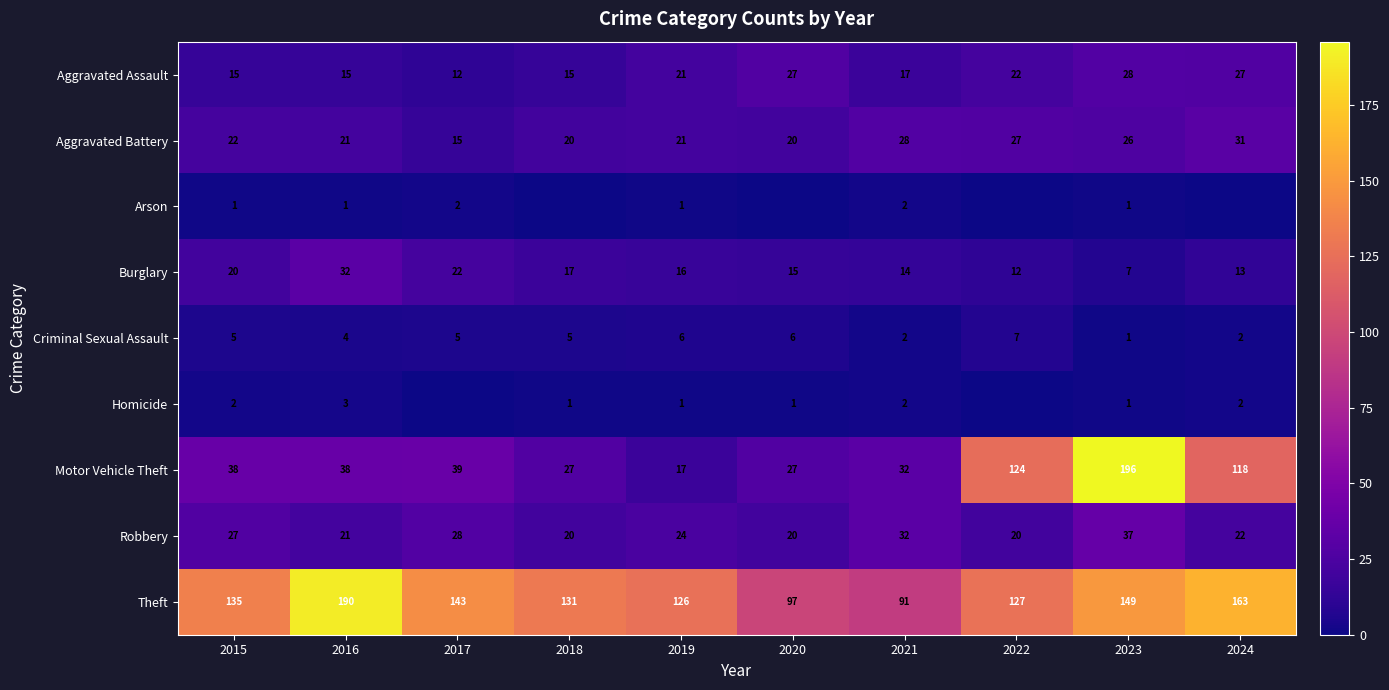

What is the sum of all Burglary values?

168